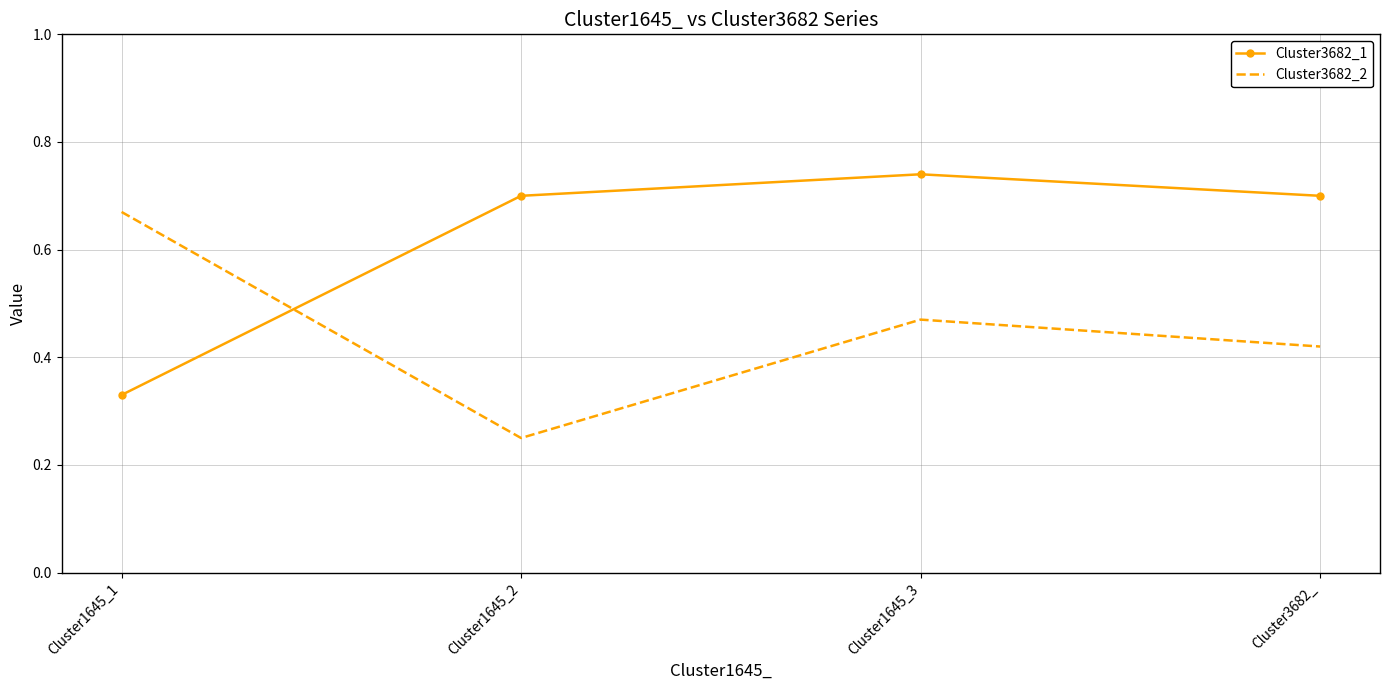

What position from the left is Cluster1645_1?

1